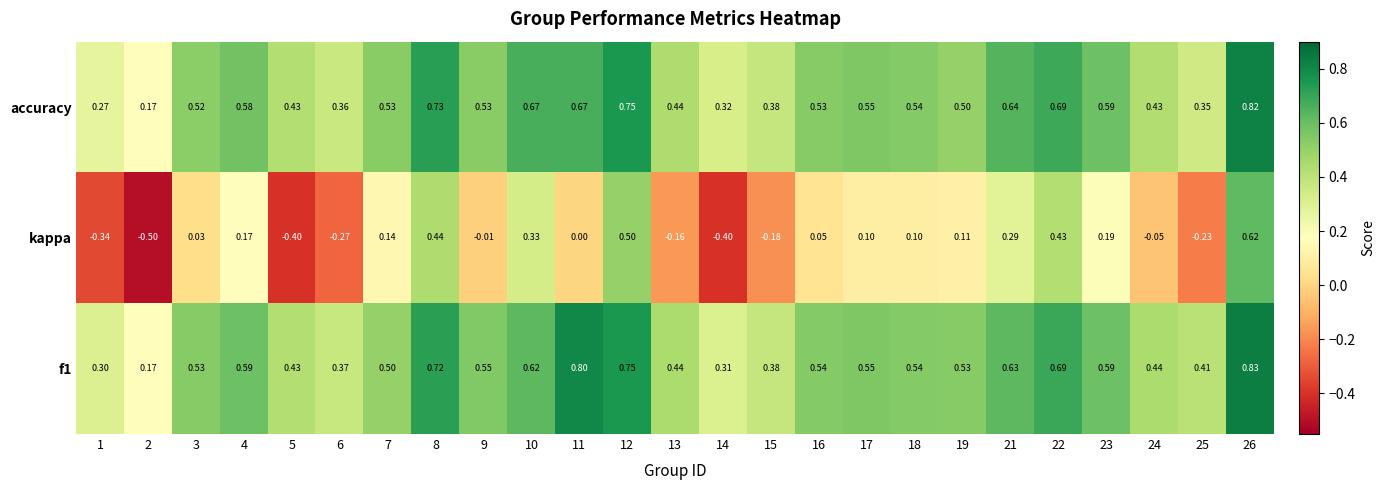

List the series in order of their peak value, highest first.

f1, accuracy, kappa